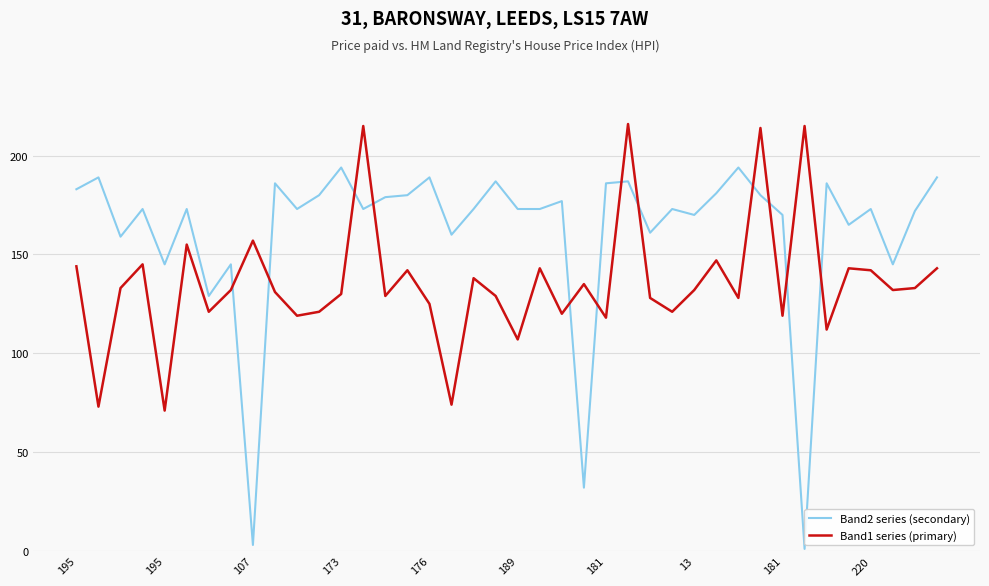

At how many categories does at least one series exceed 72?

40